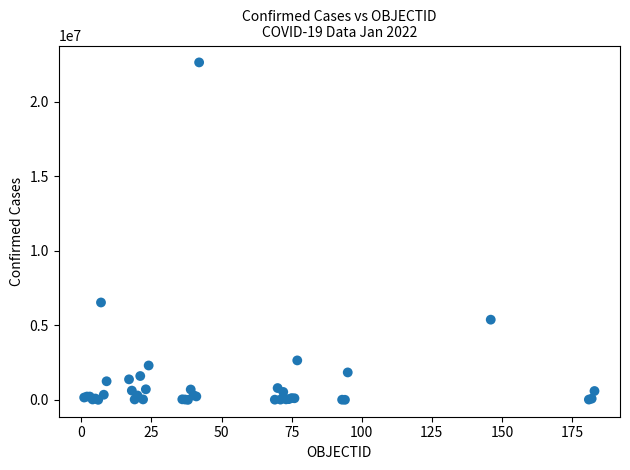

What Y value in the scatter plot is closest to 11319598?

6533635